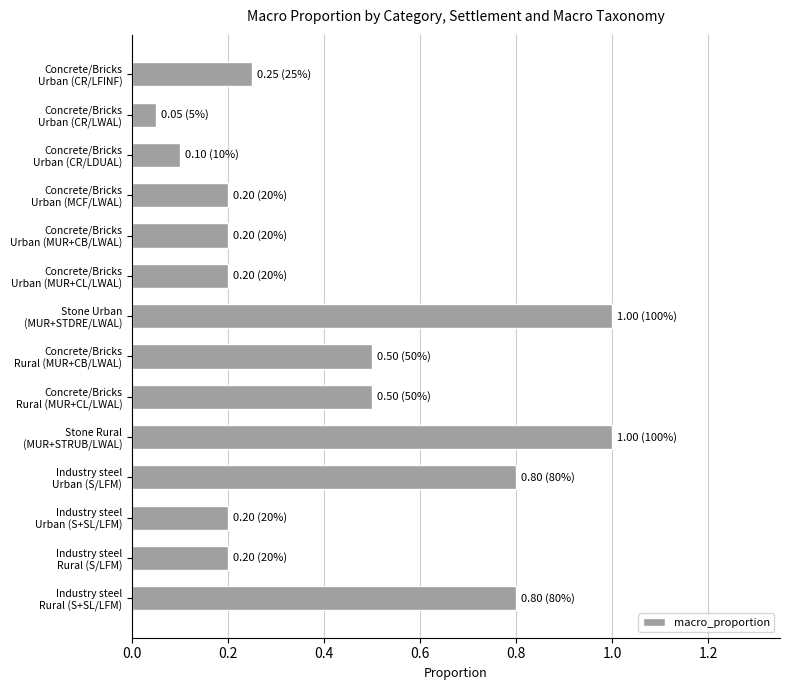

At which category does the chart reach its minimum across all series?

Concrete/Bricks
Urban (CR/LWAL)